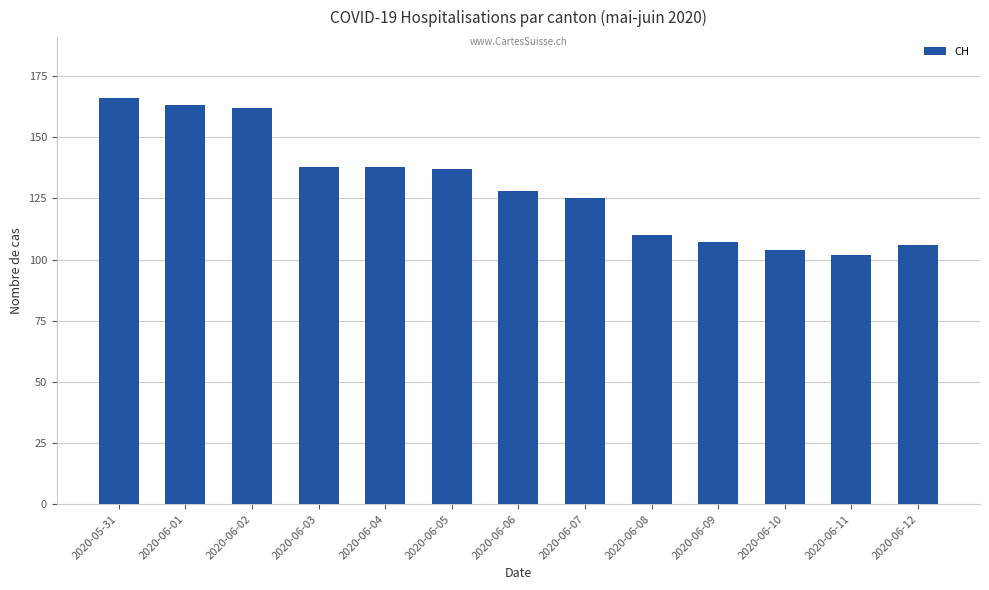

What is the label of the 13th bar from the right?

2020-05-31